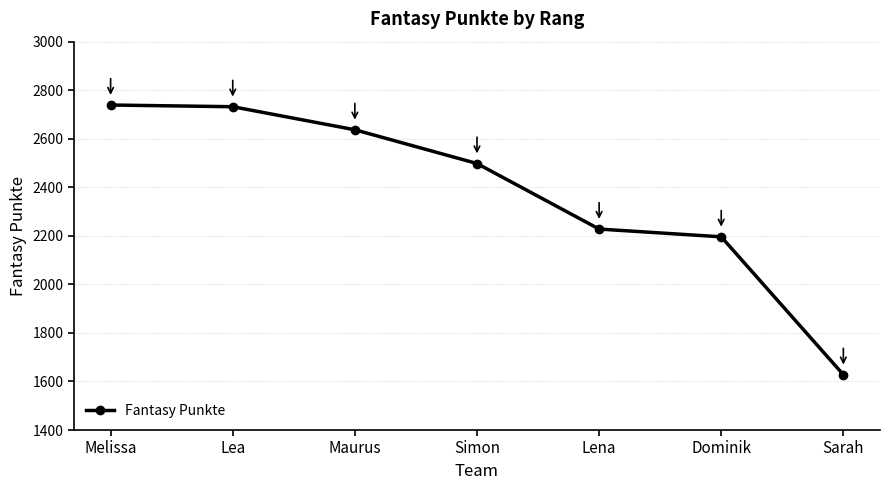

What is the label of the 7th point from the left?

Sarah